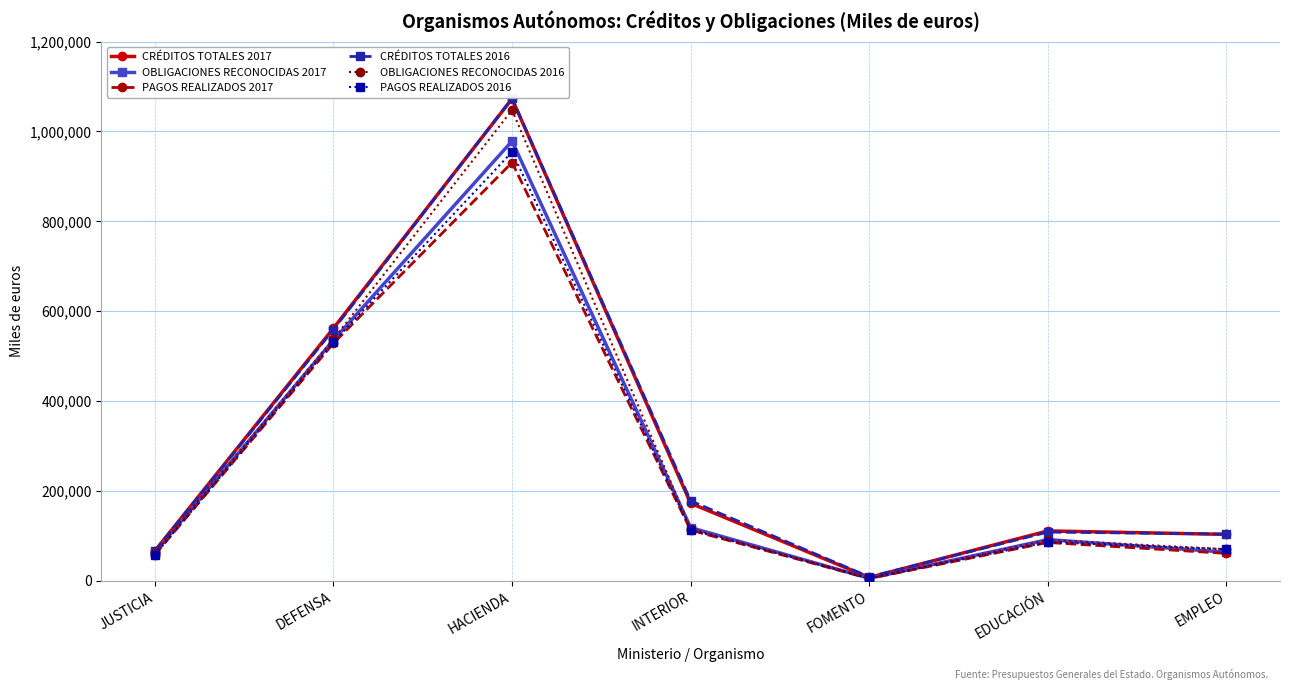

What is the average value of the PAGOS REALIZADOS 2017 series?

254686